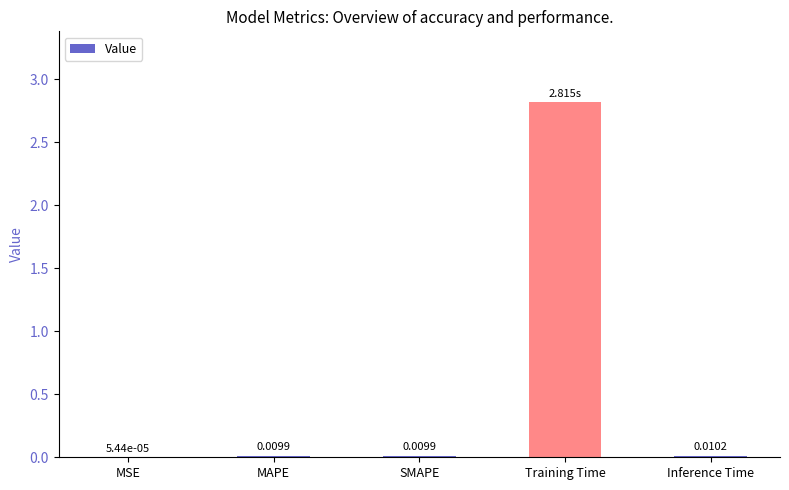

Are the bars grouped side by side (vs. stacked)?

No